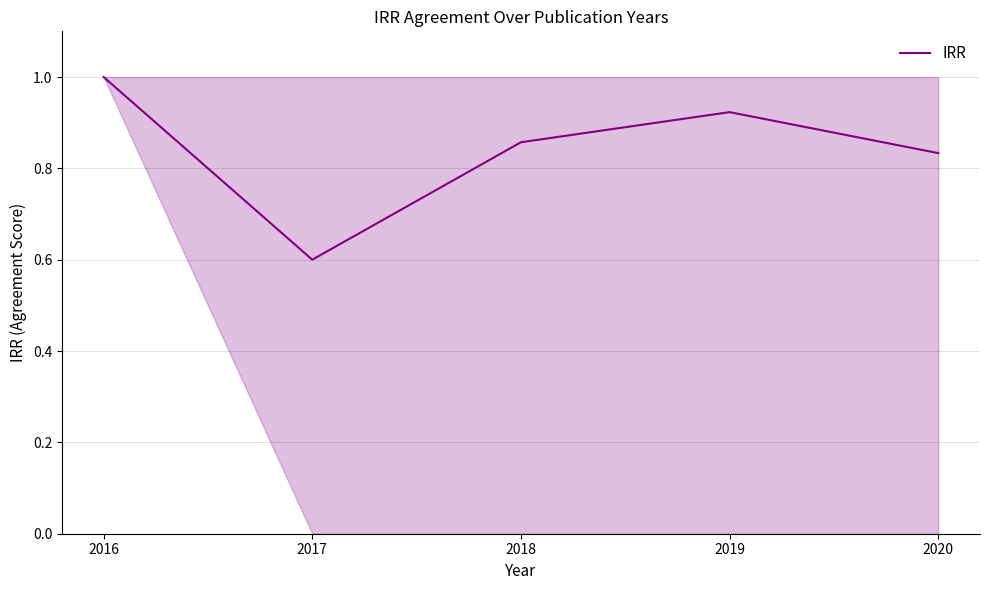

Which category has the highest value across all series?

2016